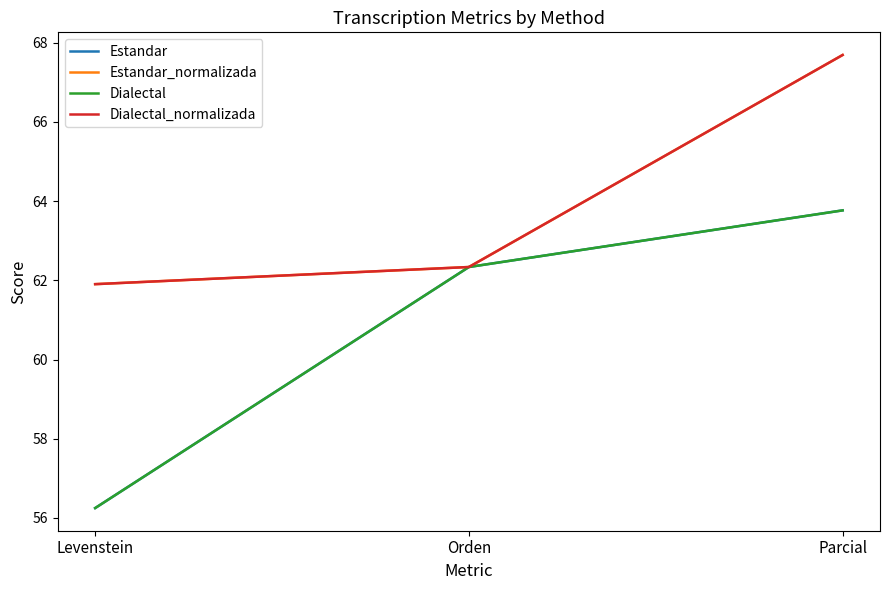

The Dialectal series shows 89.1 at Levenstein. True or false?

False